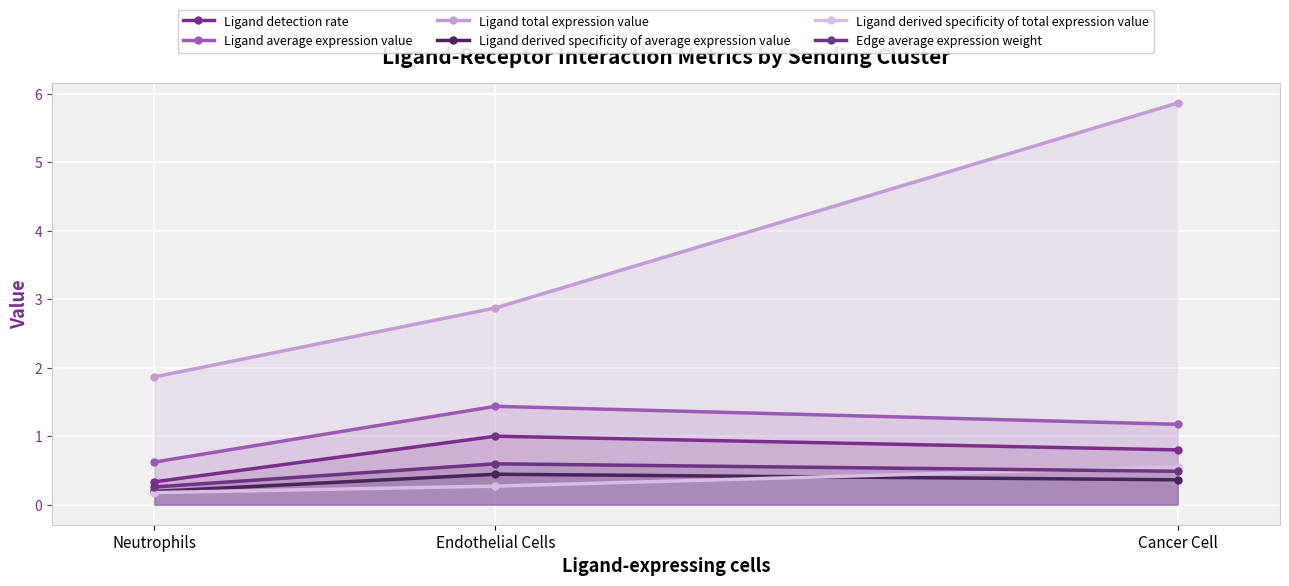

Between Neutrophils and Endothelial Cells, which series saw the biggest shift?

Ligand total expression value